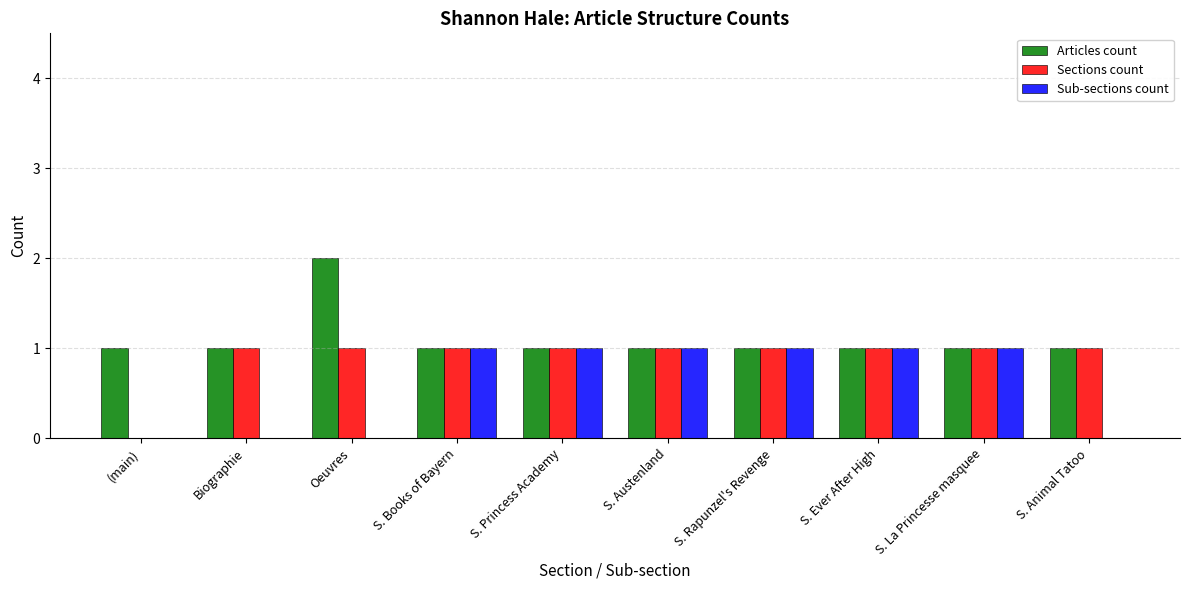

Which category has the highest value across all series?

Oeuvres